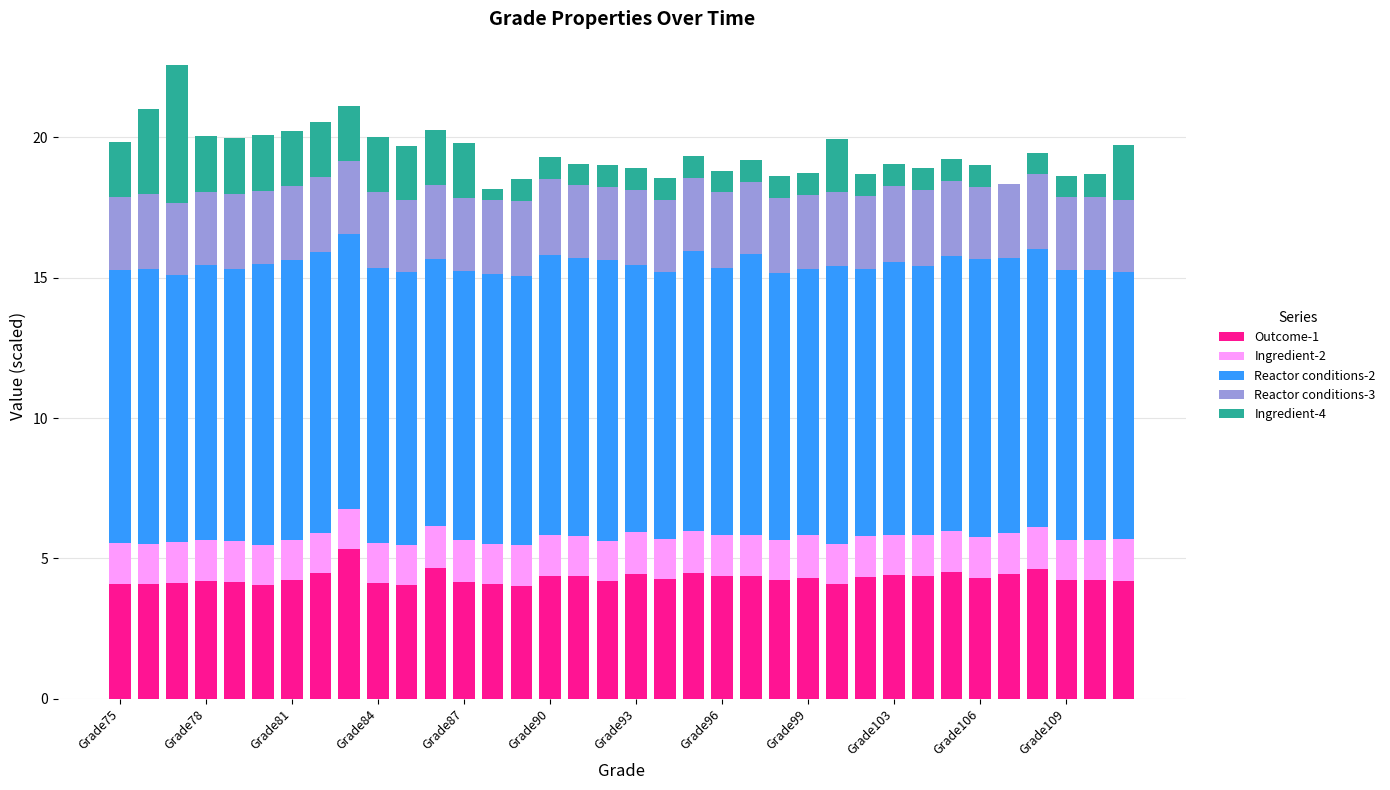

What is the lowest value of the Outcome-1 series?

4.0